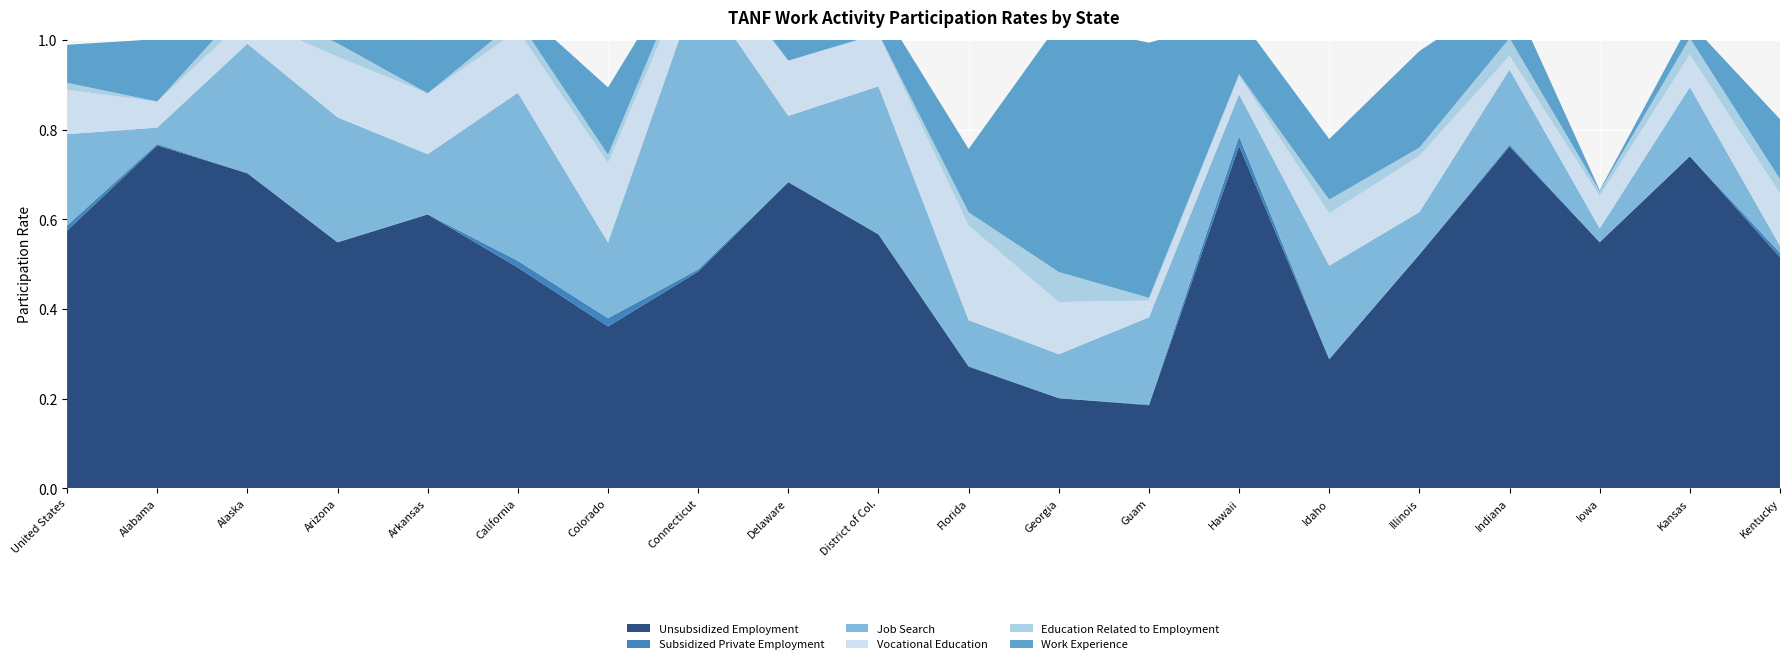

Reading right to left, what are all the values shown in this chart?

Unsubsidized Employment: 0.5	0.7	0.5	0.8	0.5	0.3	0.8	0.2	0.2	0.3	0.6	0.7	0.5	0.4	0.5	0.6	0.5	0.7	0.8	0.6
Subsidized Private Employment: 0.0	0.0	0.0	0.0	0.0	0.0	0.0	0.0	0.0	0.0	0.0	0.0	0.0	0.0	0.0	0.0	0.0	0.0	0.0	0.0
Job Search: 0.0	0.2	0.0	0.2	0.1	0.2	0.1	0.2	0.1	0.1	0.3	0.1	0.6	0.2	0.4	0.1	0.3	0.3	0.0	0.2
Vocational Education: 0.1	0.1	0.1	0.0	0.1	0.1	0.0	0.0	0.1	0.2	0.1	0.1	0.1	0.2	0.1	0.1	0.1	0.1	0.1	0.1
Education Related to Employment: 0.0	0.0	0.0	0.0	0.0	0.0	0.0	0.0	0.1	0.0	0.0	0.0	0.0	0.0	0.0	0.0	0.0	0.0	0.0	0.0
Work Experience: 0.1	0.0	0.0	0.1	0.2	0.1	0.1	0.6	0.6	0.1	0.1	0.2	0.0	0.2	0.0	0.1	0.1	0.0	0.1	0.1